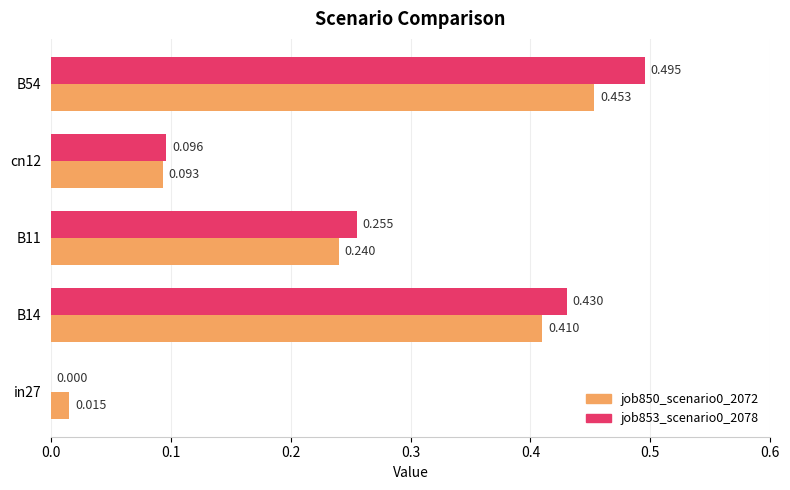

Is the value of job853_scenario0_2078 at in27 greater than the value of job850_scenario0_2072 at B54?

No